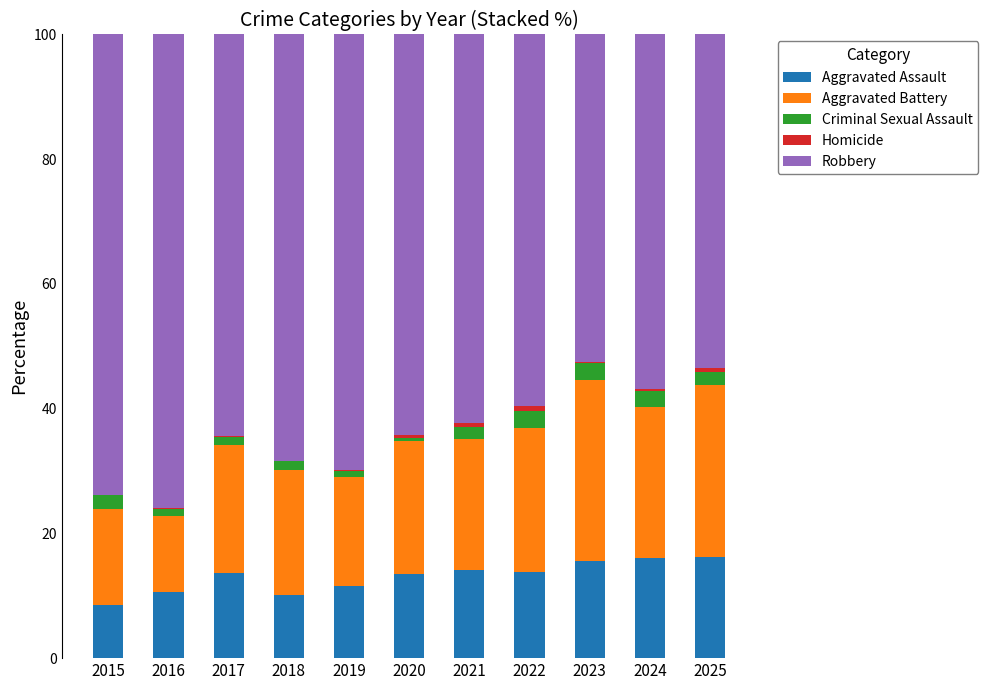

Is it true that Aggravated Assault equals 23.8 at 2022?

False